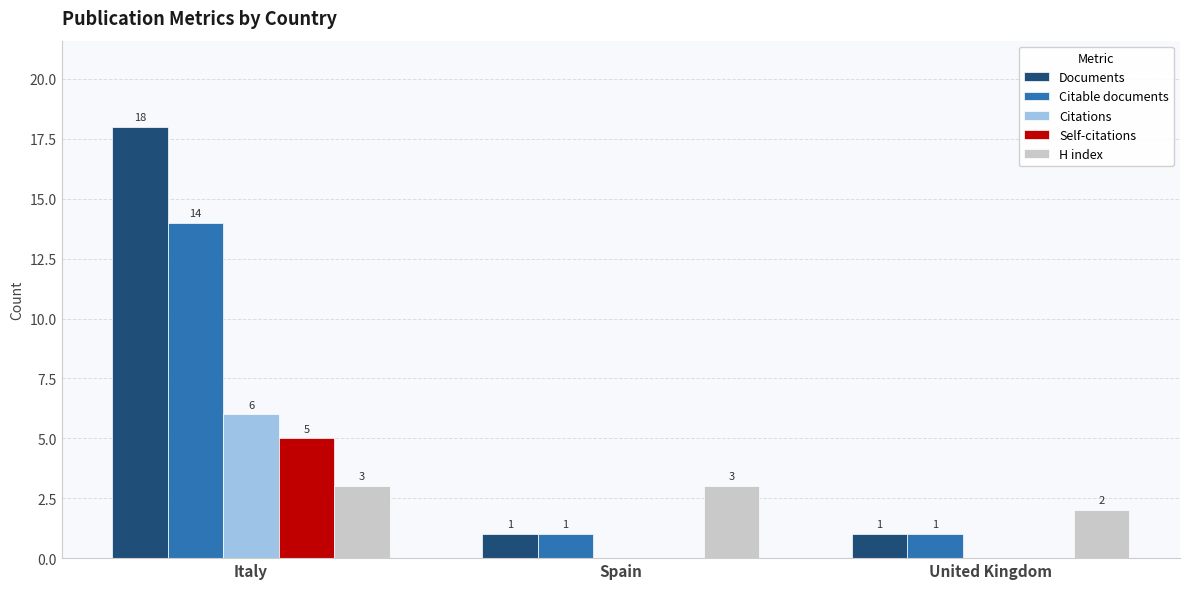

The H index series shows 1 at Spain. True or false?

False